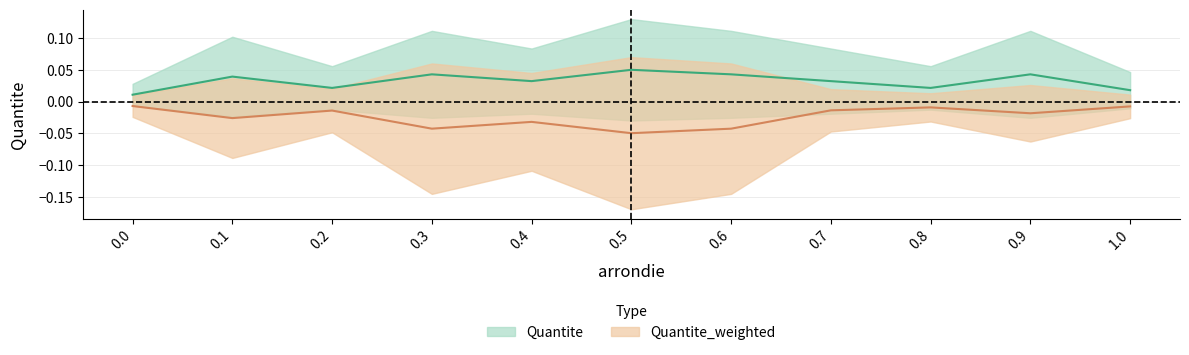

What is the label of the 2nd point from the left?

0.1